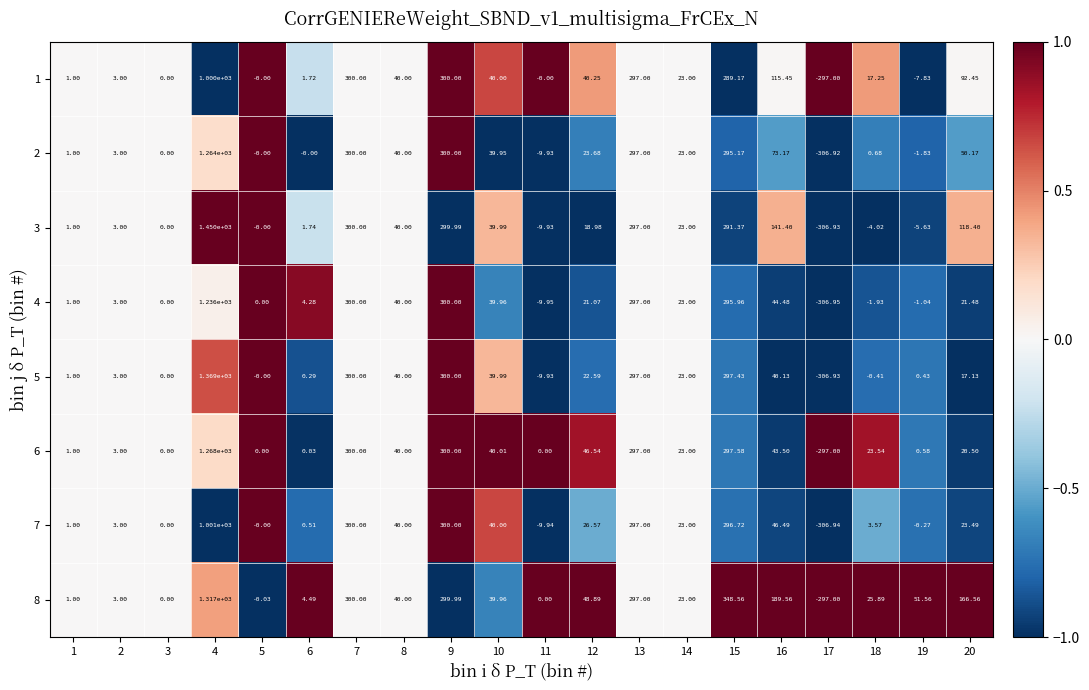

Is the value of 1 at 2 greater than the value of 5 at 13?

No